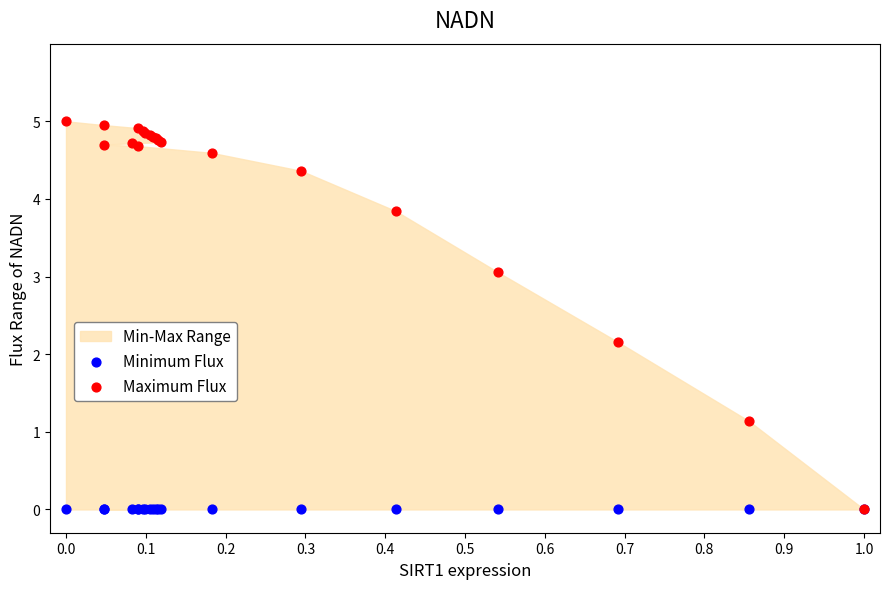

Across all series, what Y value is closest to 2?

2.2